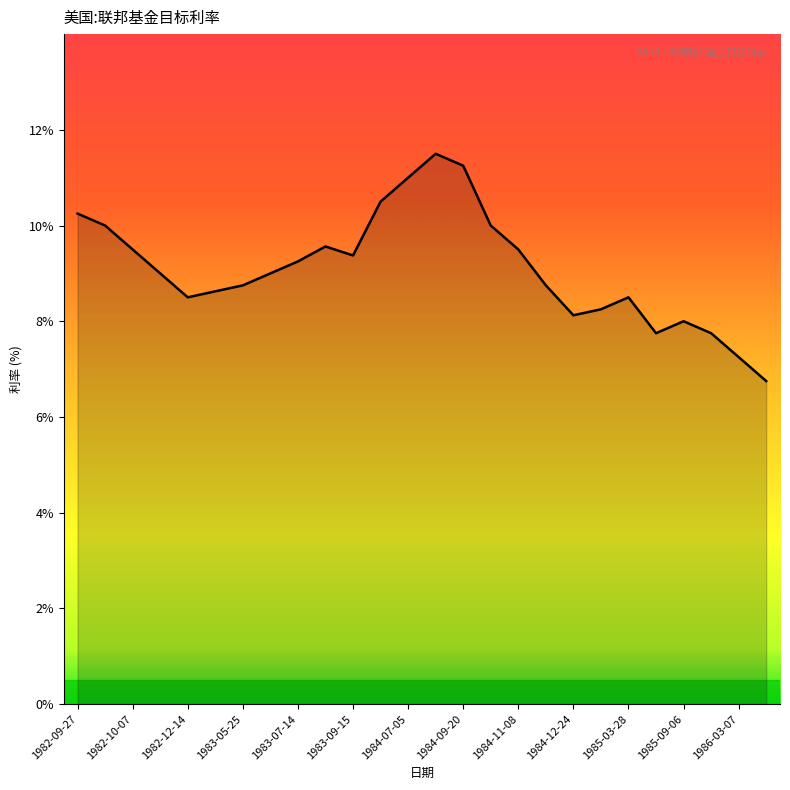

What is the smallest value displayed?

6.8